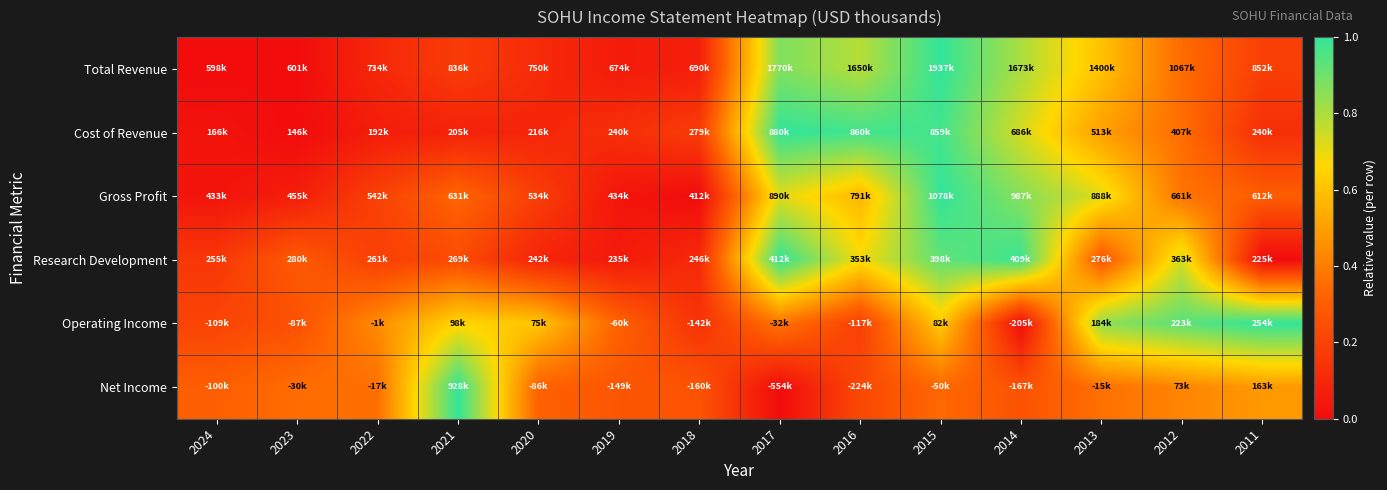

How many data points does each series have?

14